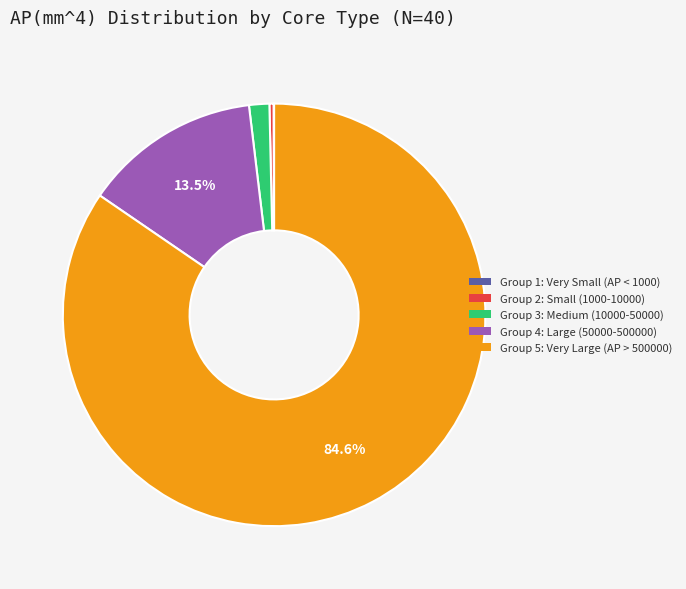

Is there a majority slice in this chart?

Yes